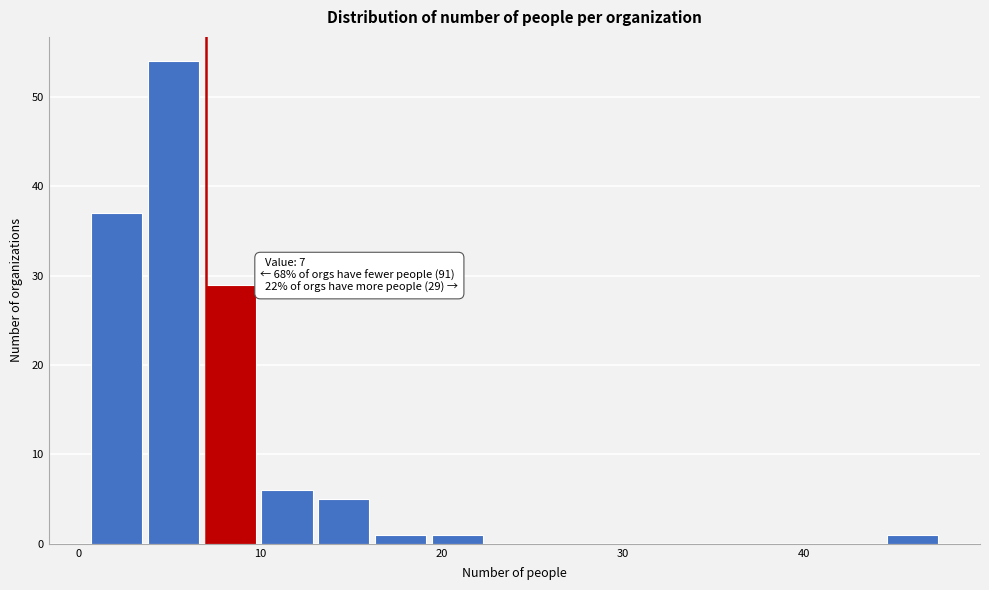

Read against the x-axis, roughly where is the centre of the tallest bar?

5